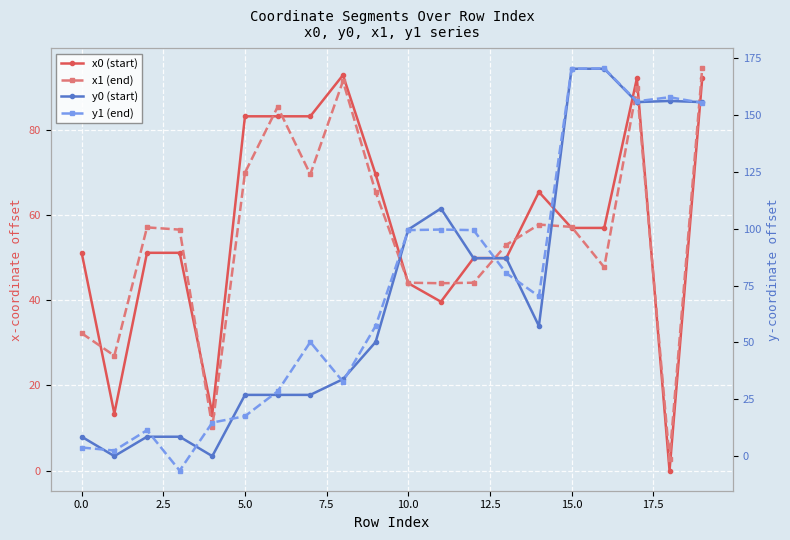

What position from the left is 15?

16